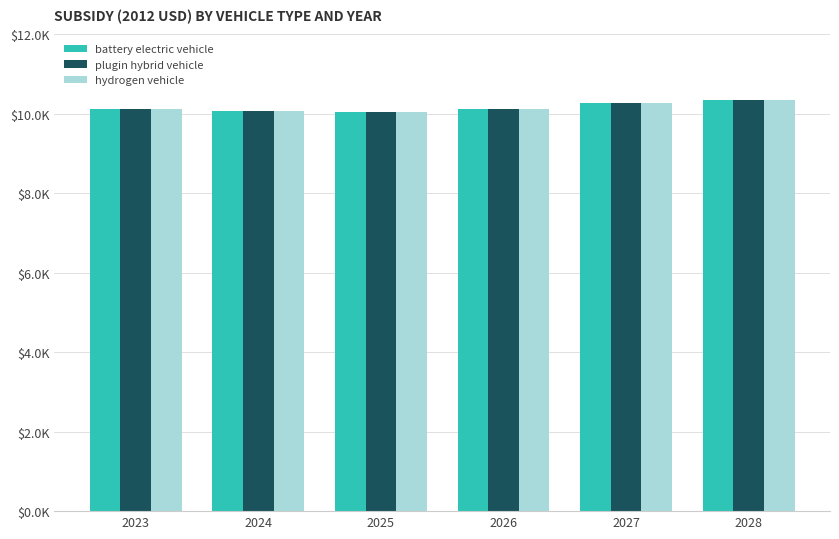

Reading left to right, transcribe all the data shown in this chart.

battery electric vehicle: 2023=10121.2	2024=10059.8	2025=10050.8	2026=10127.4	2027=10269.1	2028=10350.8
plugin hybrid vehicle: 2023=10121.2	2024=10059.8	2025=10050.8	2026=10127.4	2027=10269.1	2028=10350.8
hydrogen vehicle: 2023=10121.2	2024=10059.8	2025=10050.8	2026=10127.4	2027=10269.1	2028=10350.8